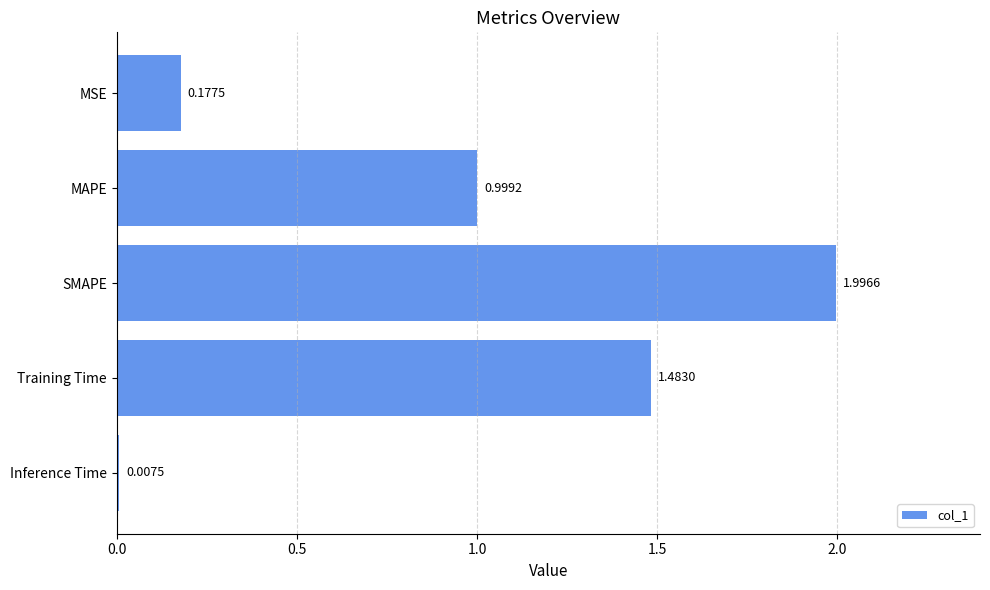

What is the difference between the maximum and second lowest values?

1.8